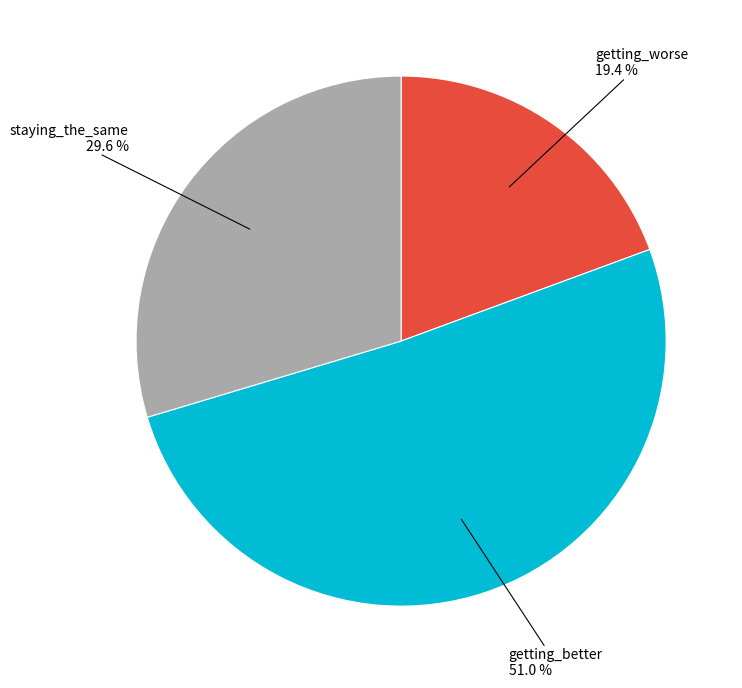

Approximately how many times larger is the value at staying_the_same compared to getting_worse?

1.5